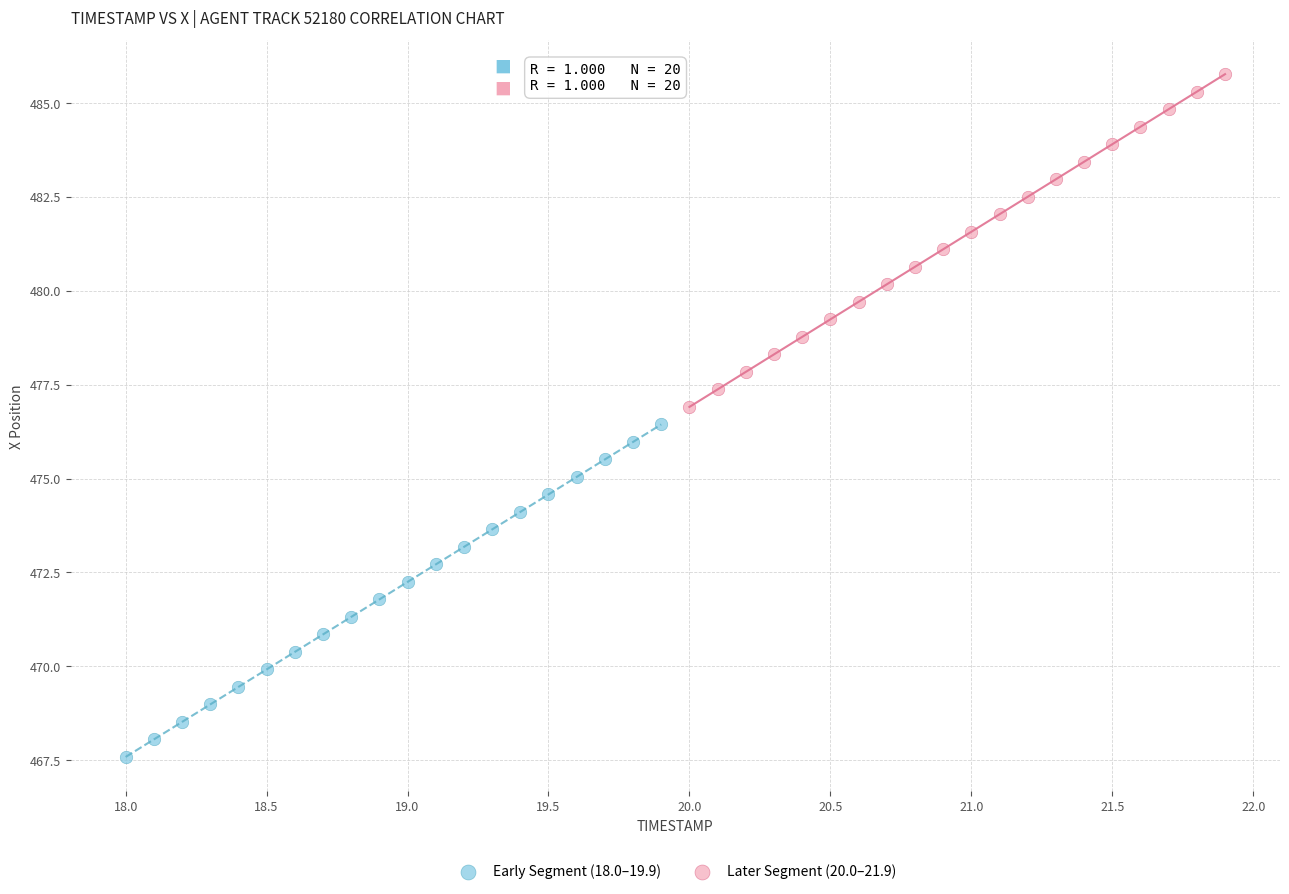

Which series reaches the minimum Y coordinate?

Early Segment (18.0–19.9)